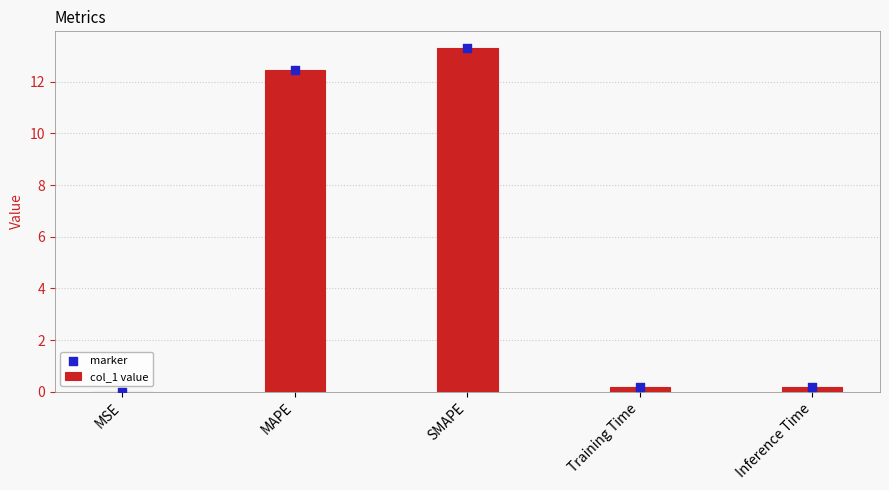

Which series has the largest total across all categories?

col_1 value